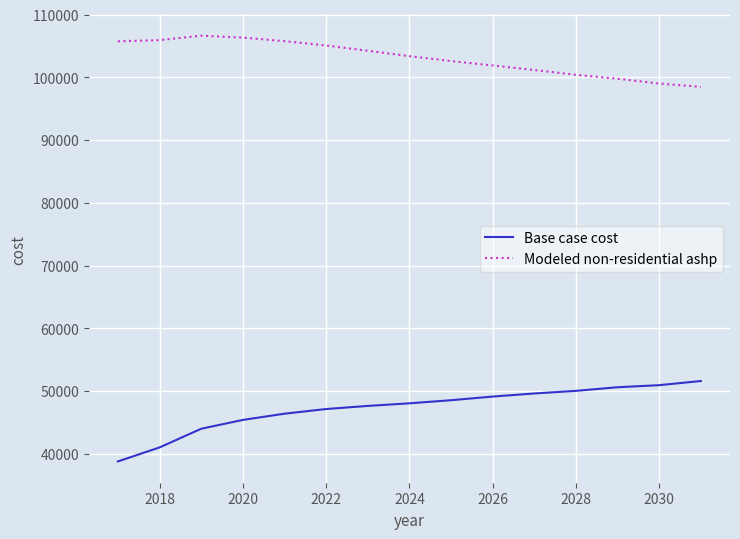

What is the difference between the maximum and minimum values in the Modeled non-residential ashp series?

8150.4